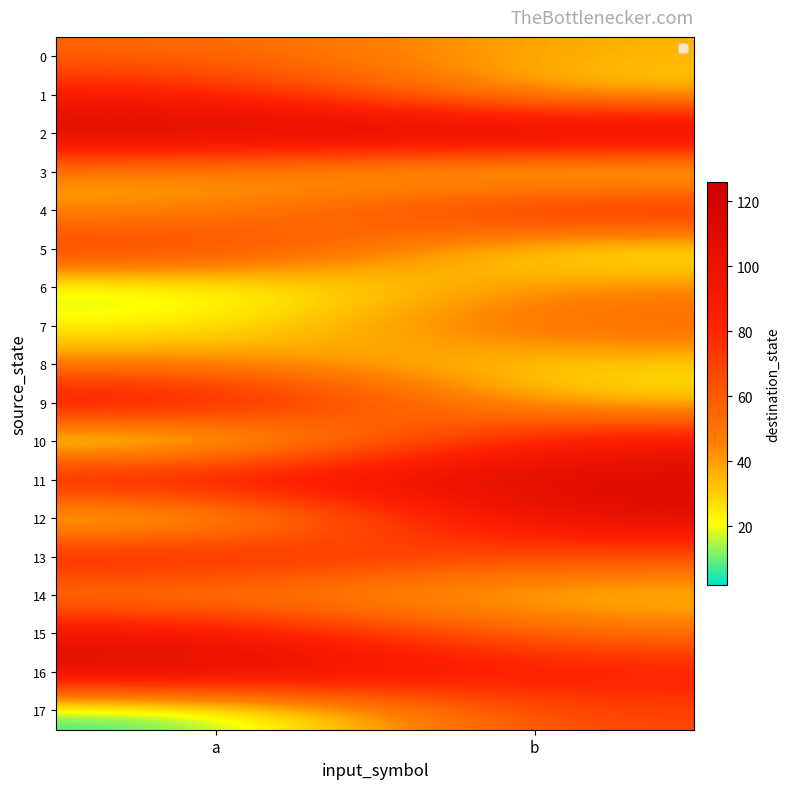

Which has a higher value, a or b?

a